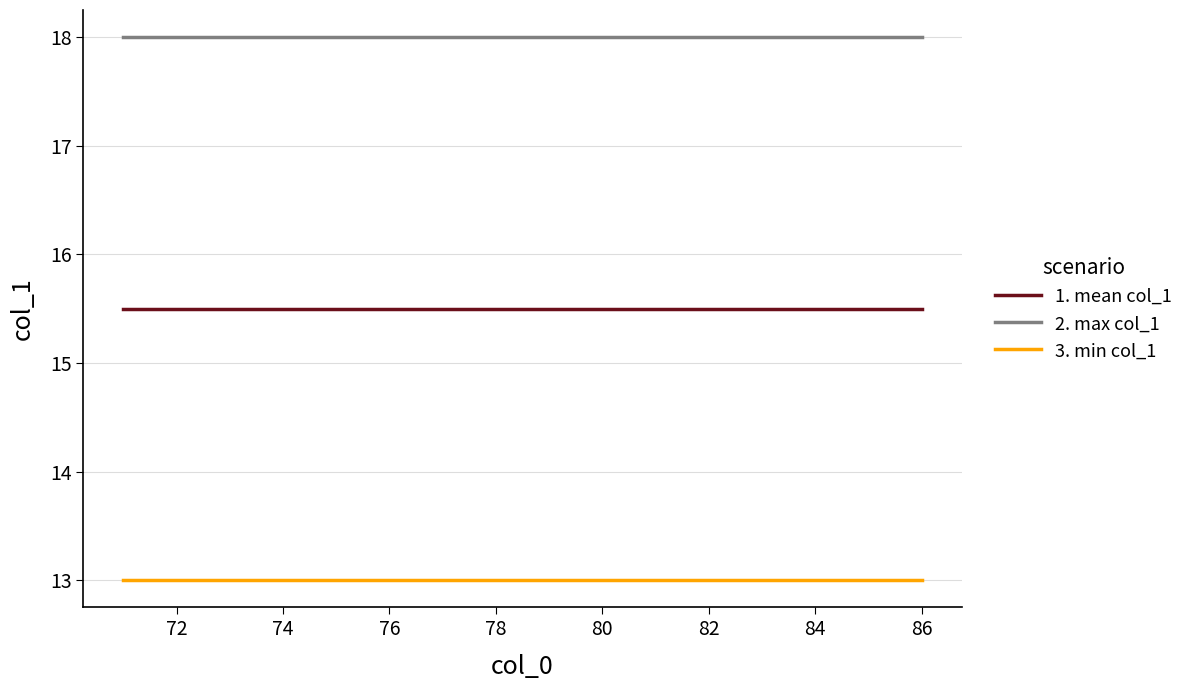

Does the chart have visible grid lines?

Yes